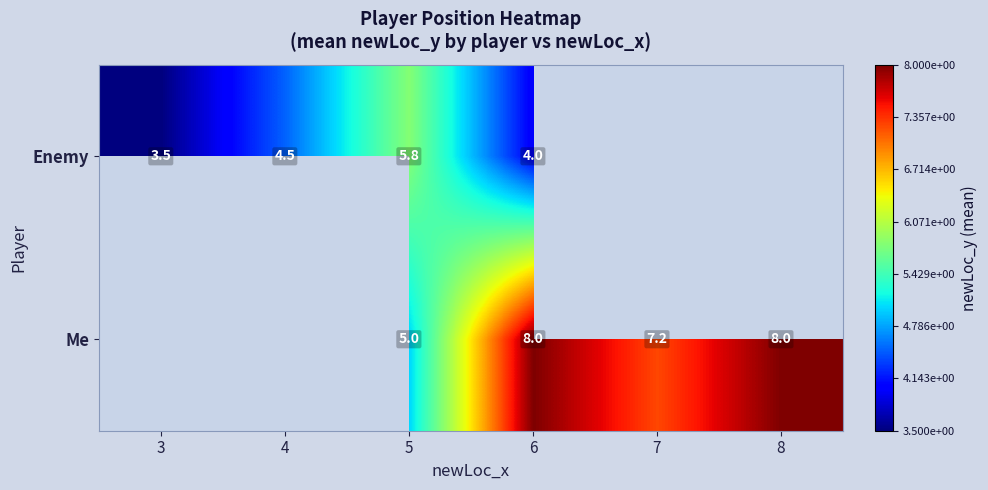

What is the sum of the Me values at 5 and 7?

12.2